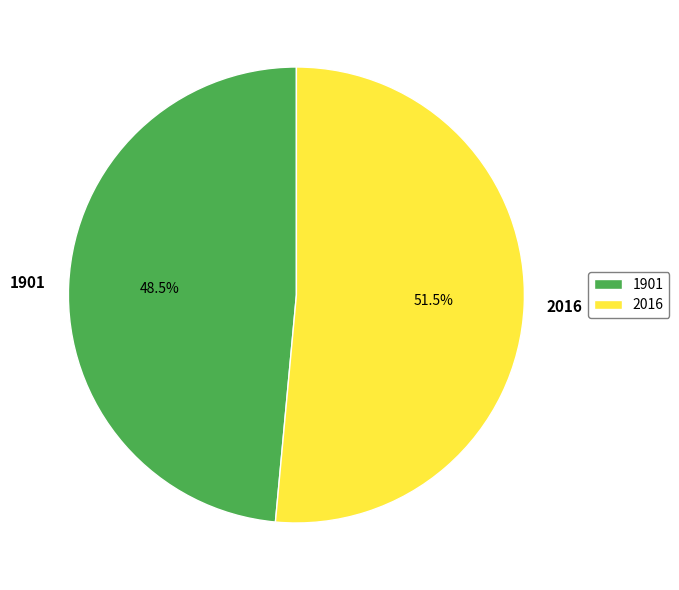

Is it true that 1901 is 63% of the pie?

False